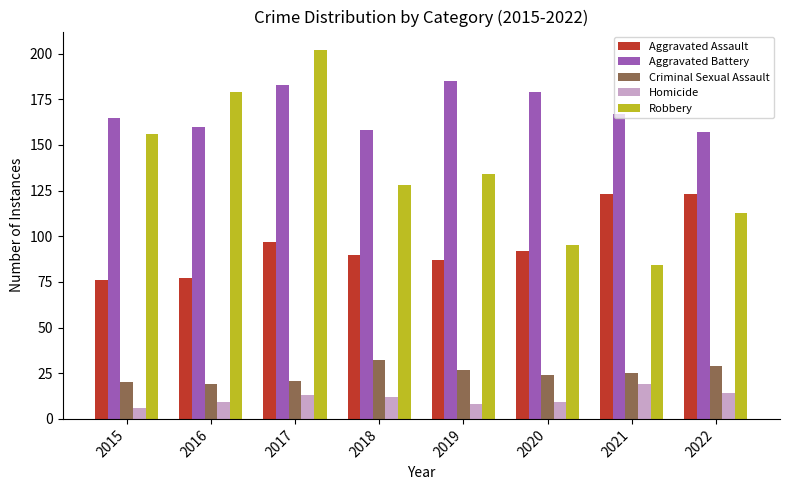

Which series changed the most between 2018 and 2019?

Aggravated Battery